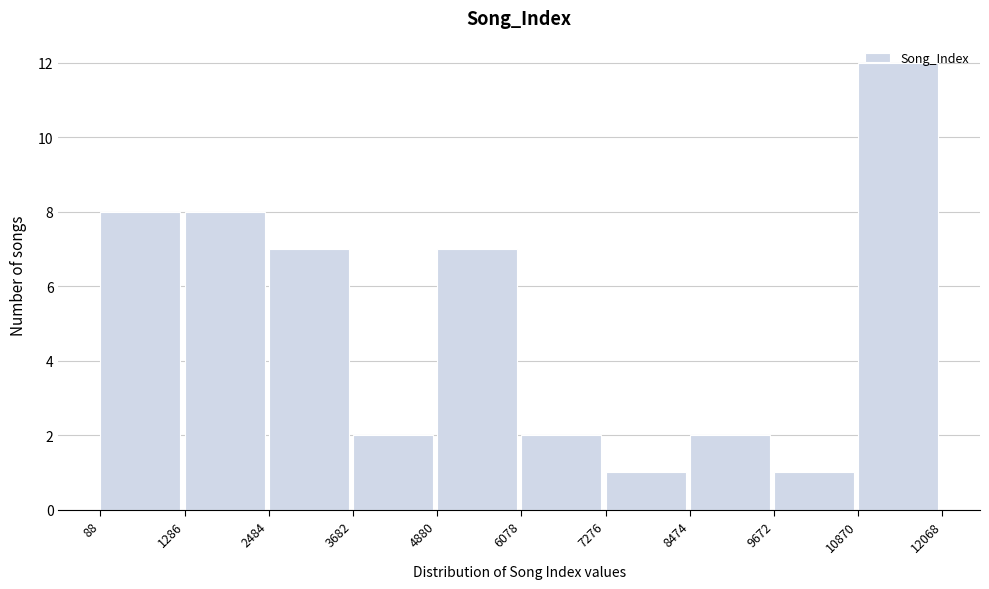

Over which range of the x-axis is the bar tallest?

10870 to 12068